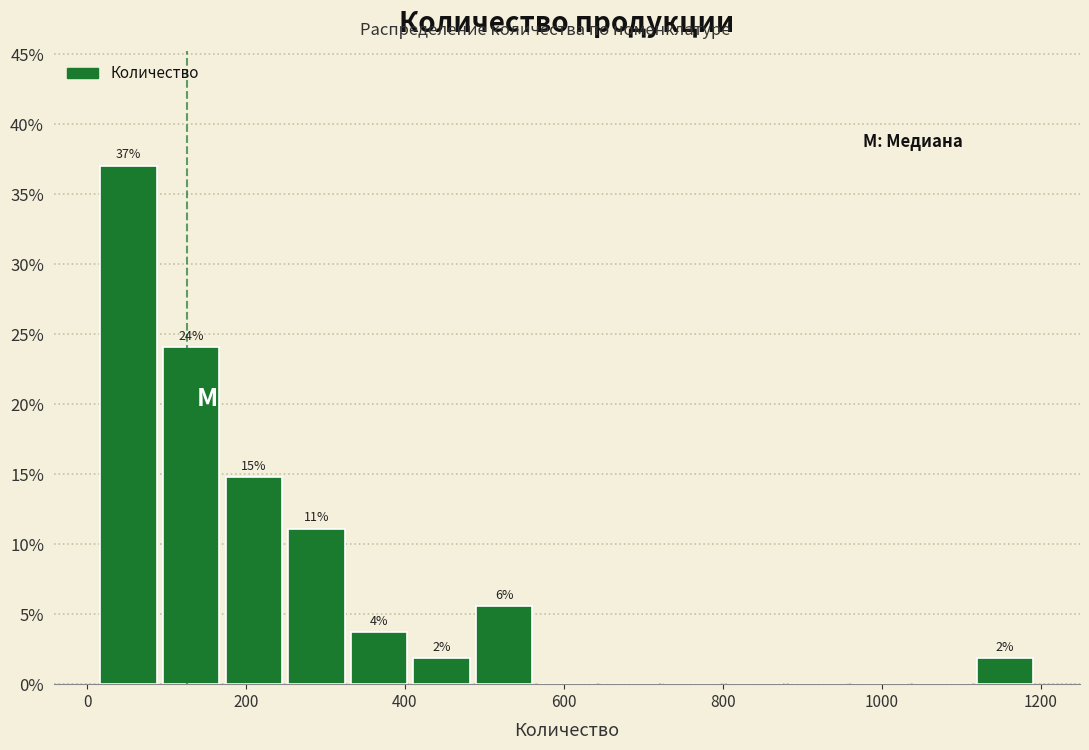

Around what value on the x-axis is the tallest bar? Give the approximate position of its centre, as read against the axis.

60